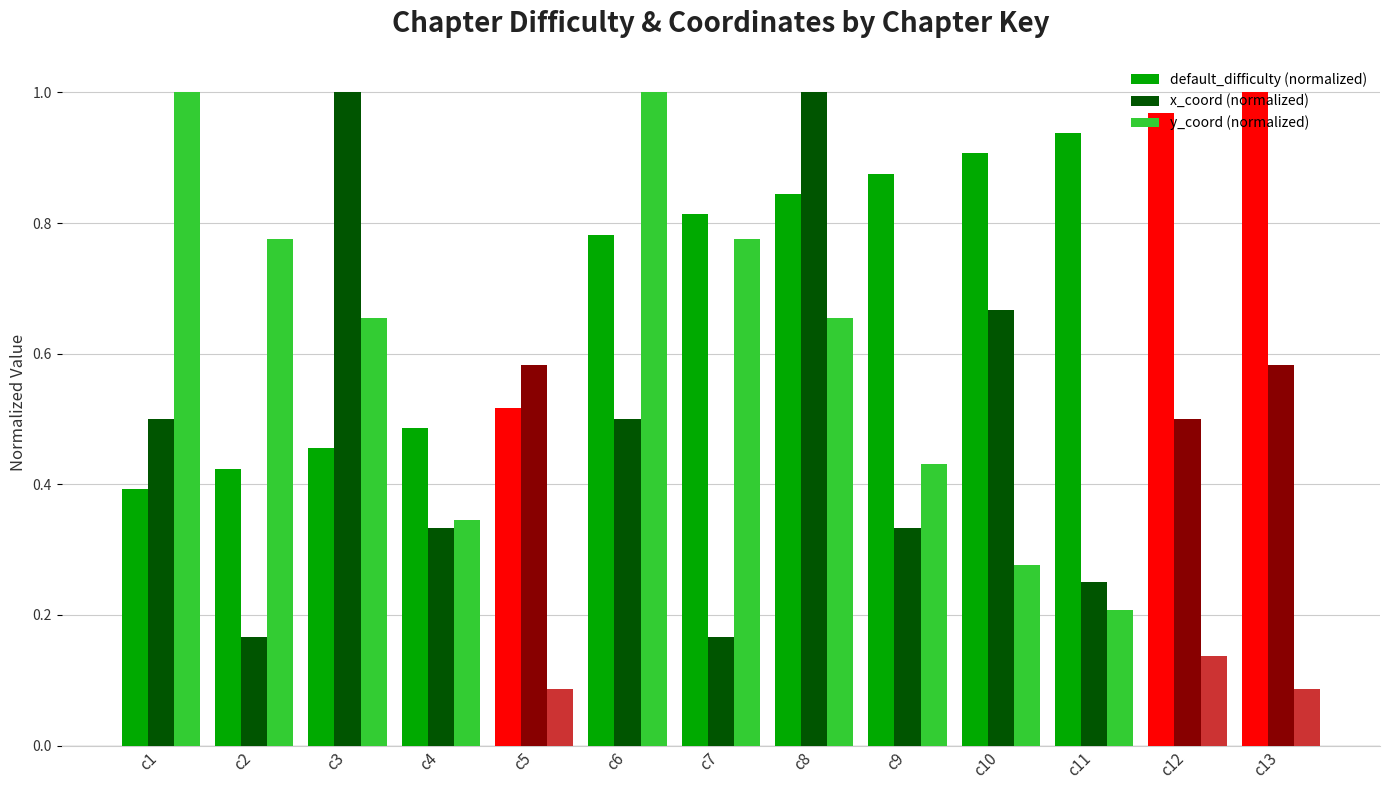

At how many categories does at least one series exceed 0?

13